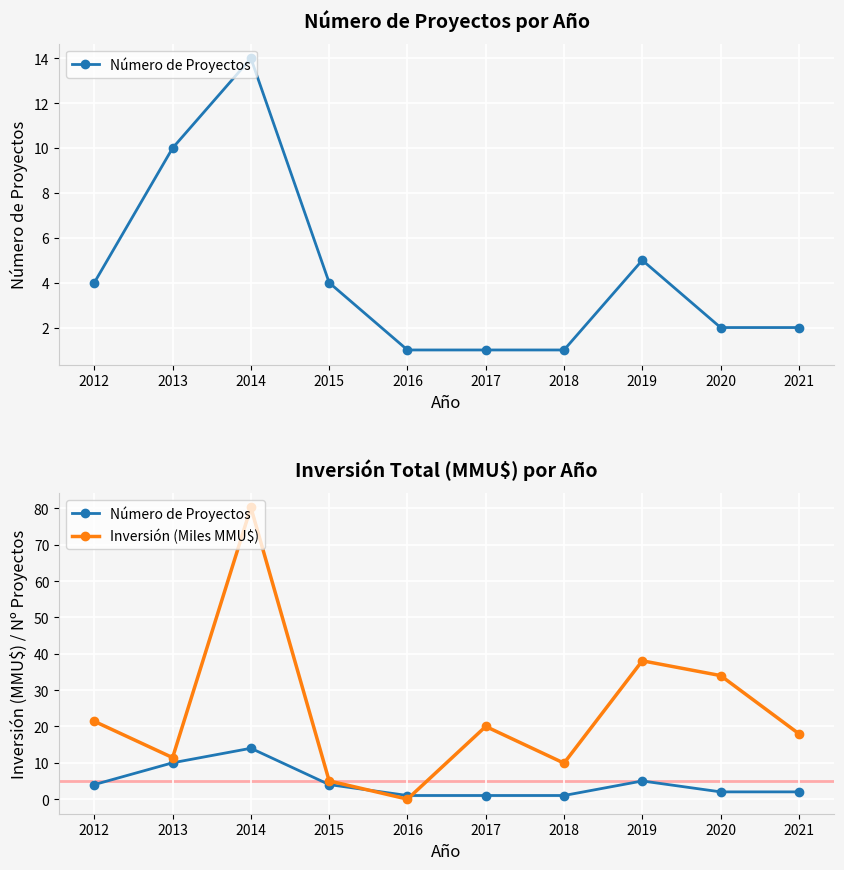

True or false: Número de Proyectos has a value of 2.0 at 2020.

True